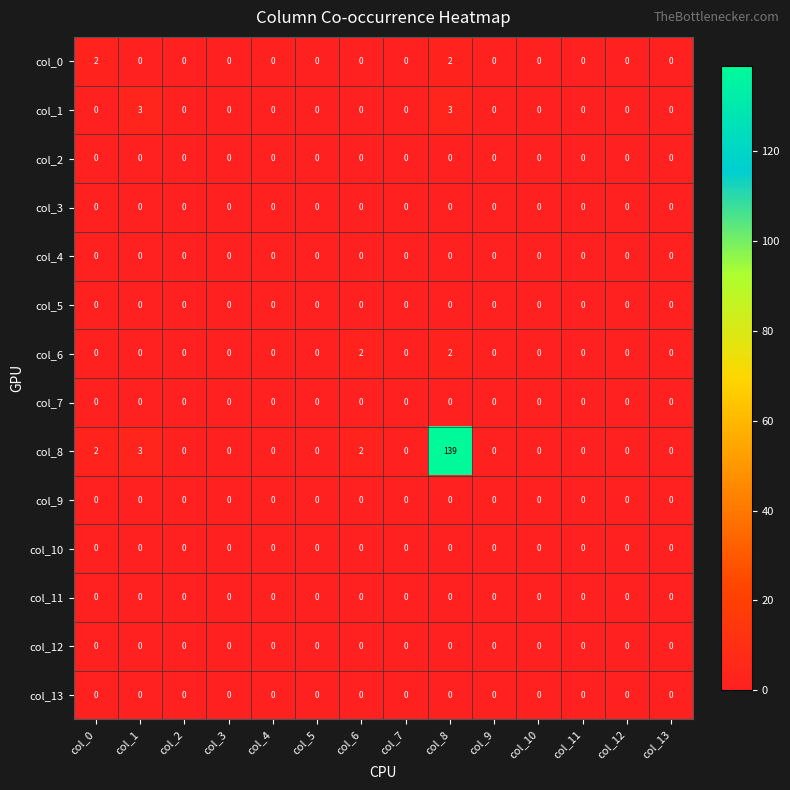

At how many categories does at least one series exceed 23?

1